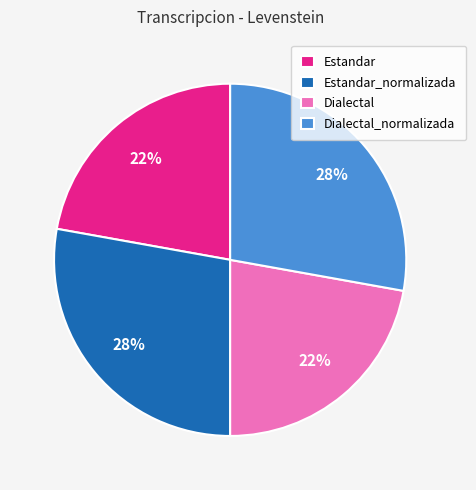

To the nearest percent, what portion does Dialectal_normalizada represent?

28%